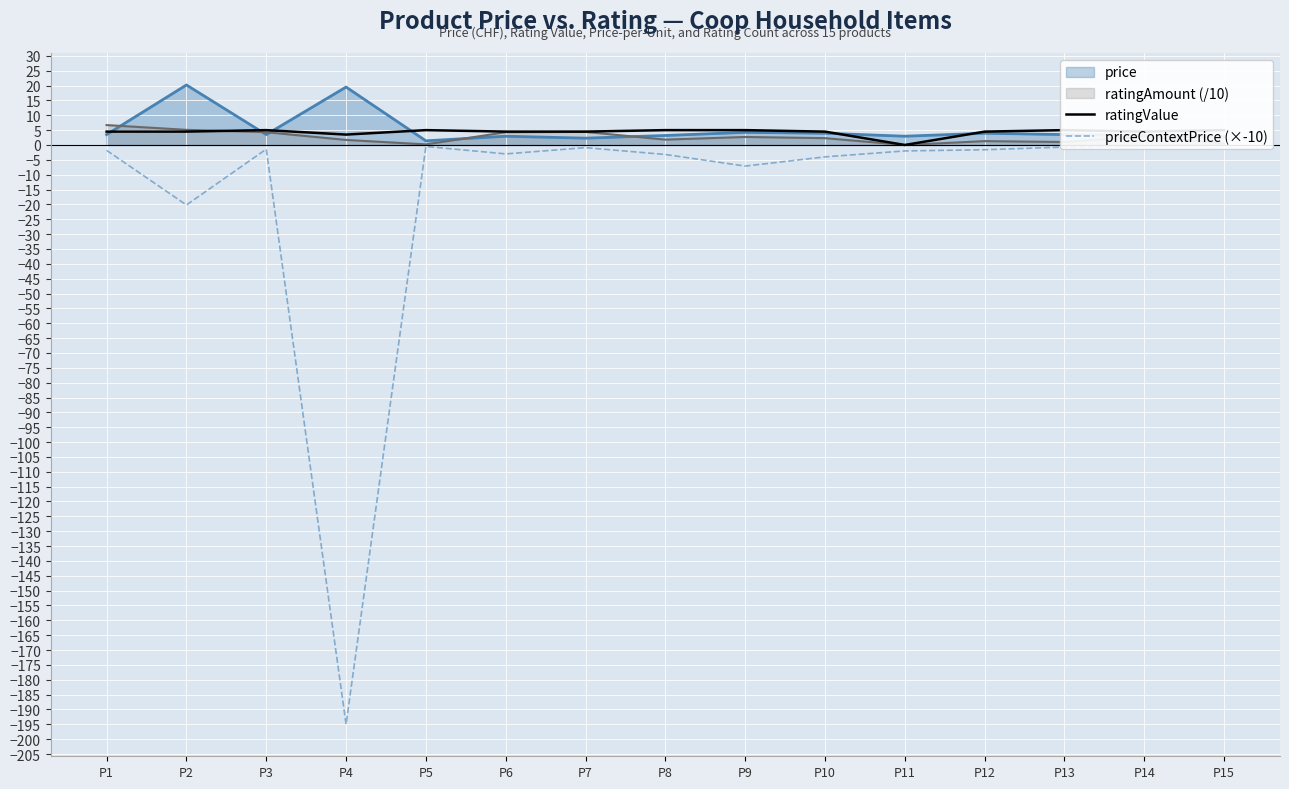

The price series shows 3.0 at P11. True or false?

True